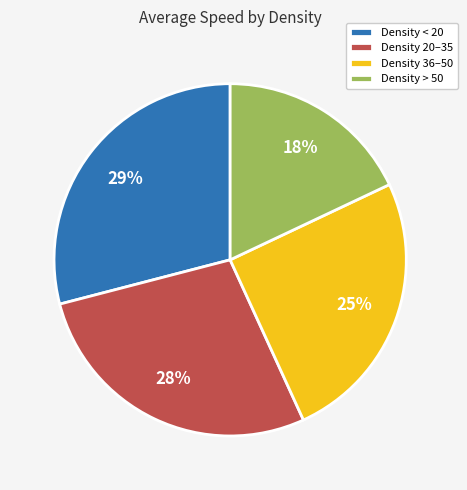

Count the number of slices in the pie.

4